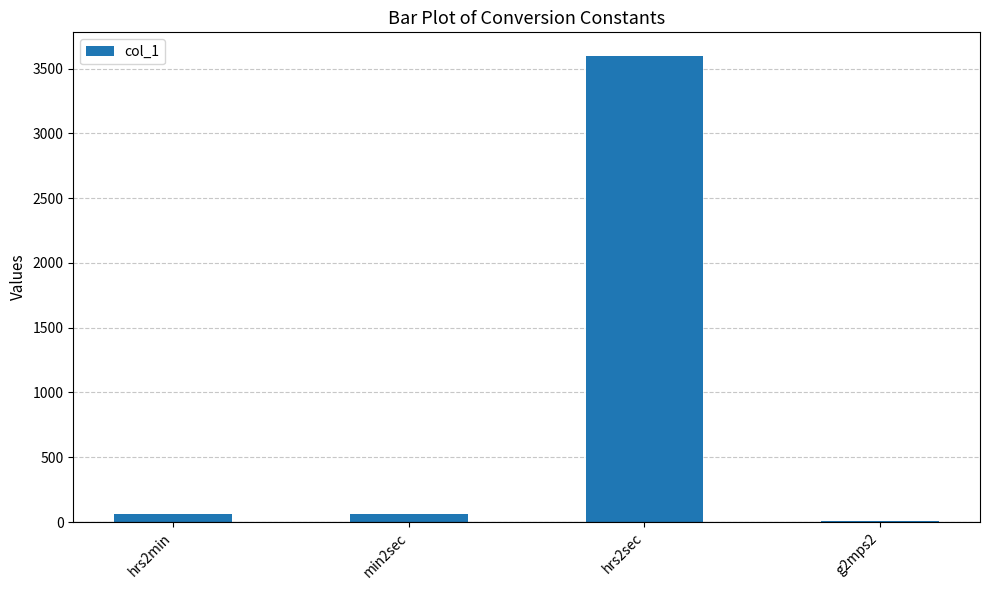

Is it true that the value at hrs2sec is 1716.1?

False